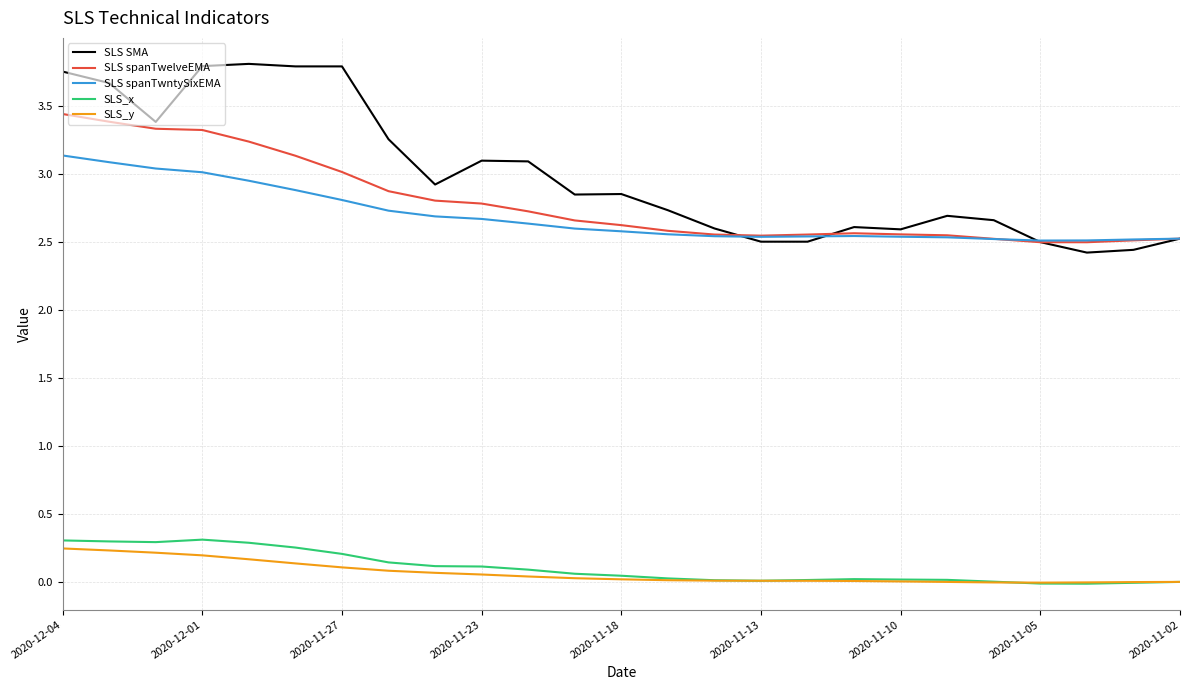

True or false: SLS SMA and SLS_y intersect in this chart.

False